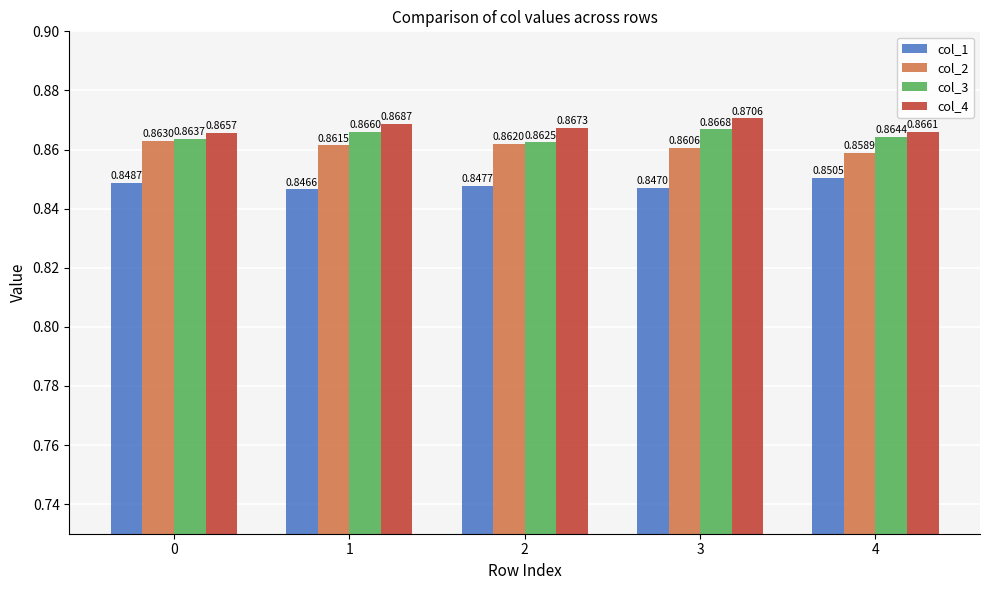

Which series has the widest spread of values?

col_4